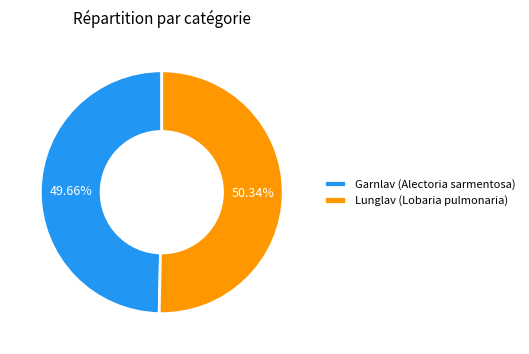

How many slices are in this pie chart?

2